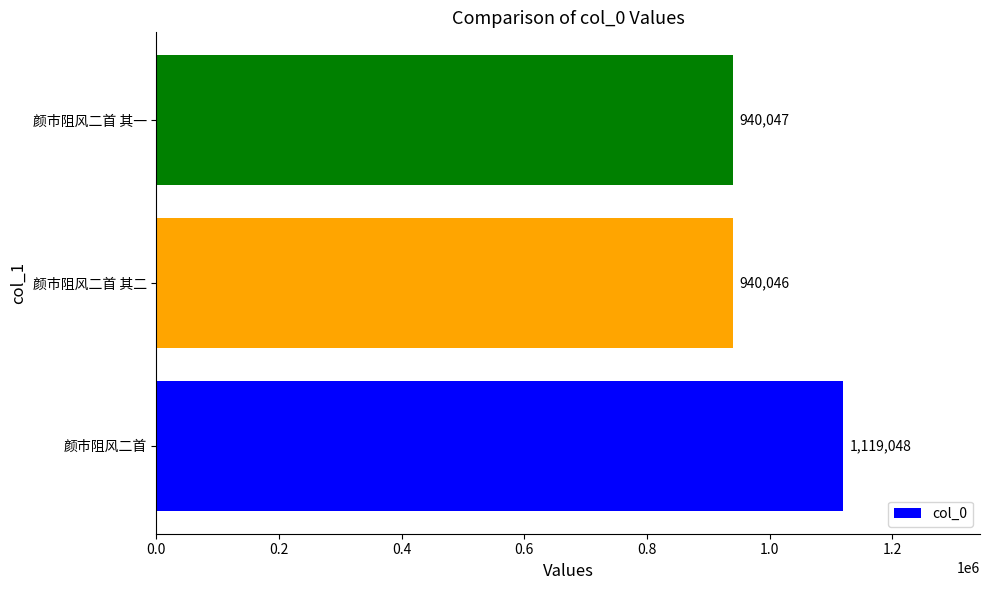

Rank the categories by value from lowest to highest.

颜市阻风二首 其二, 颜市阻风二首 其一, 颜市阻风二首